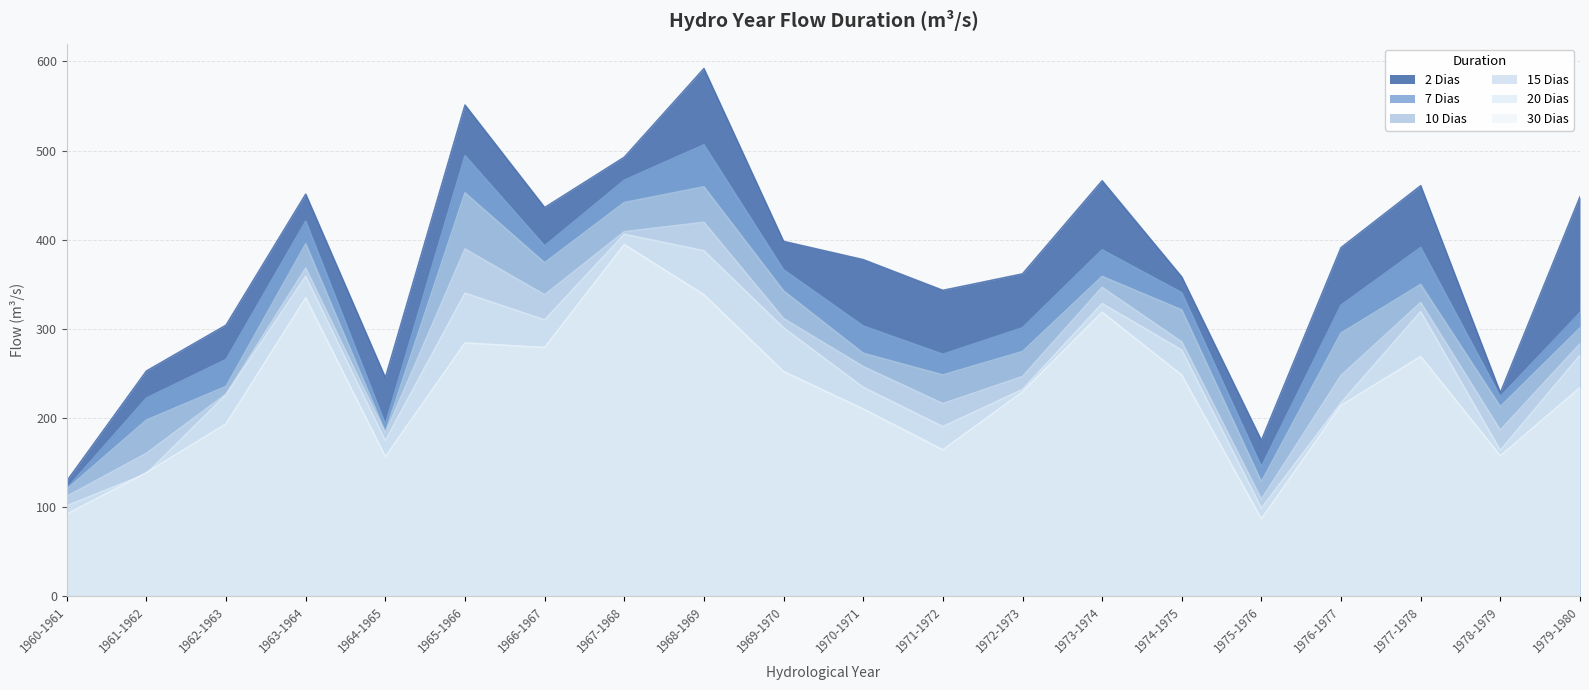

At which category does the chart reach its minimum across all series?

1975-1976